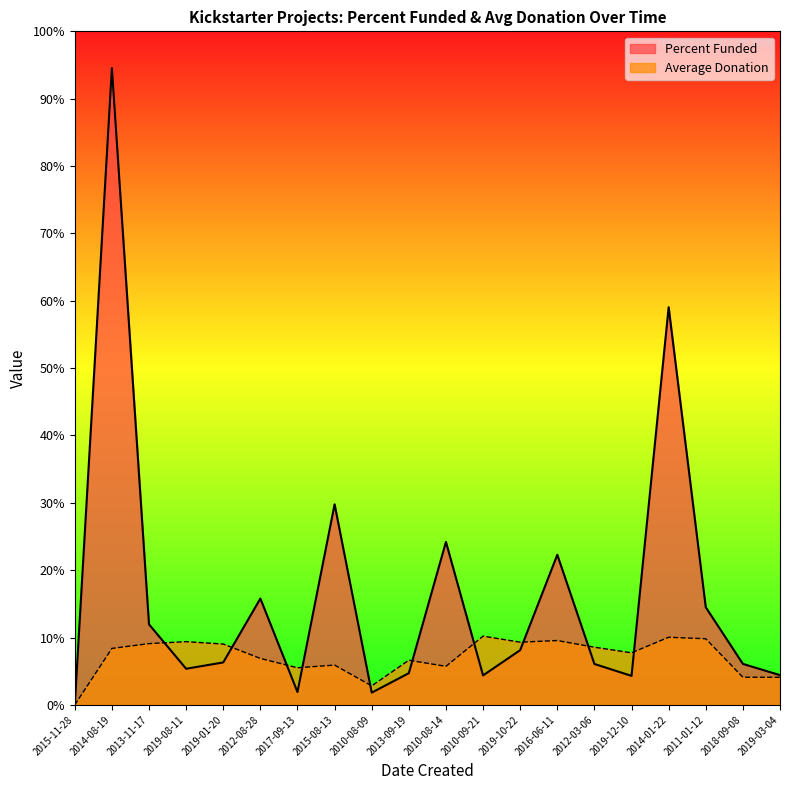

Which series has the widest spread of values?

Percent Funded